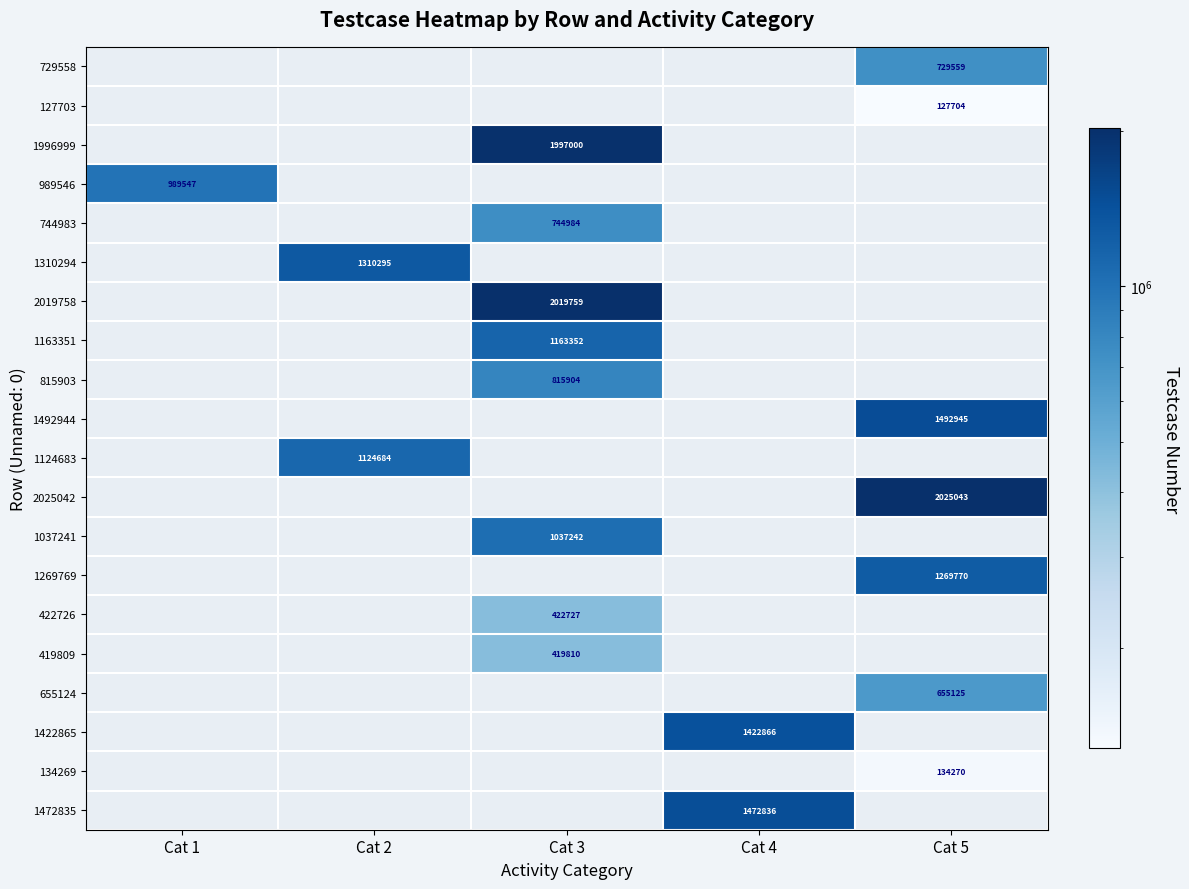

True or false: 1269769 has a value of 1663960 at Cat 5.

False